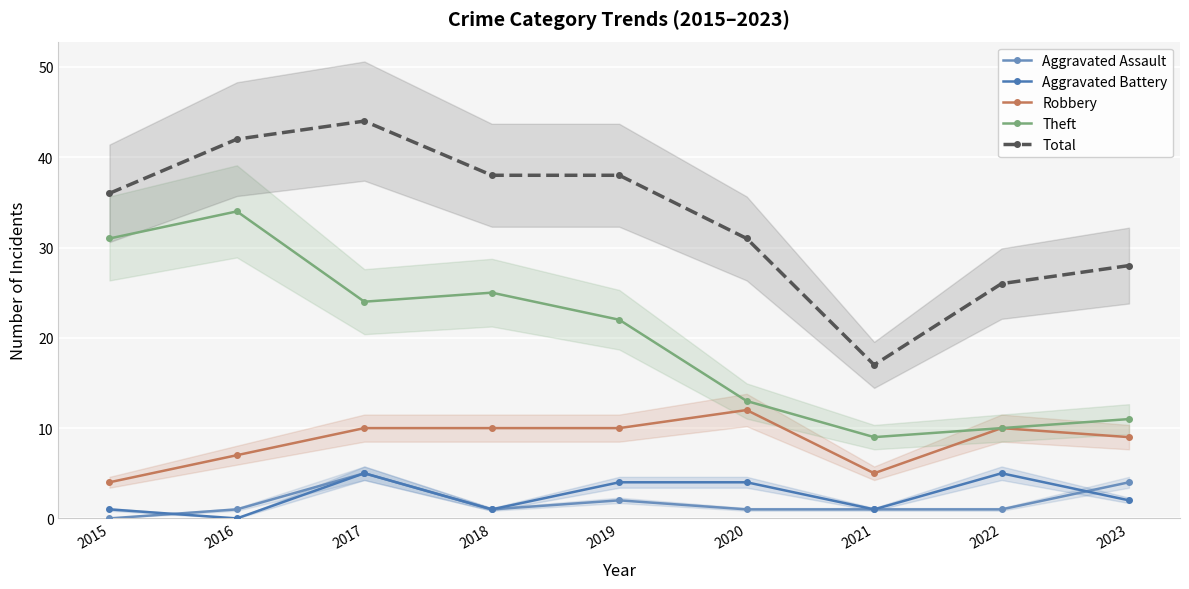

What are all the series names shown in the legend?

Aggravated Assault, Aggravated Battery, Robbery, Theft, Total